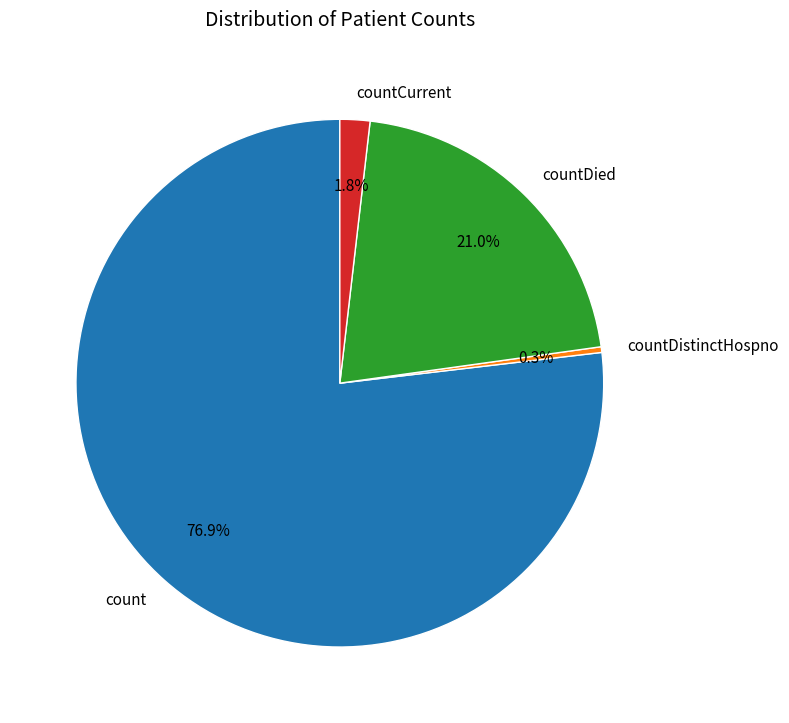

Count the number of slices in the pie.

4